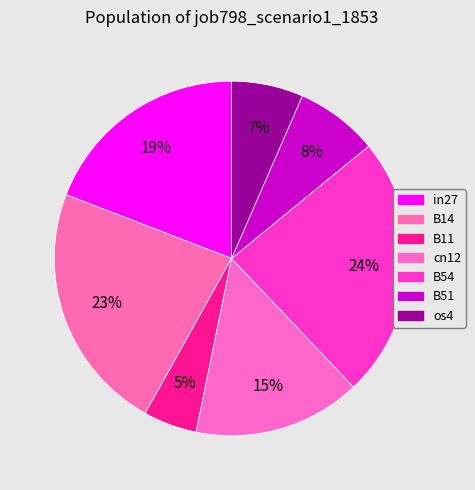

Rank the categories by value from highest to lowest.

B54, B14, in27, cn12, B51, os4, B11